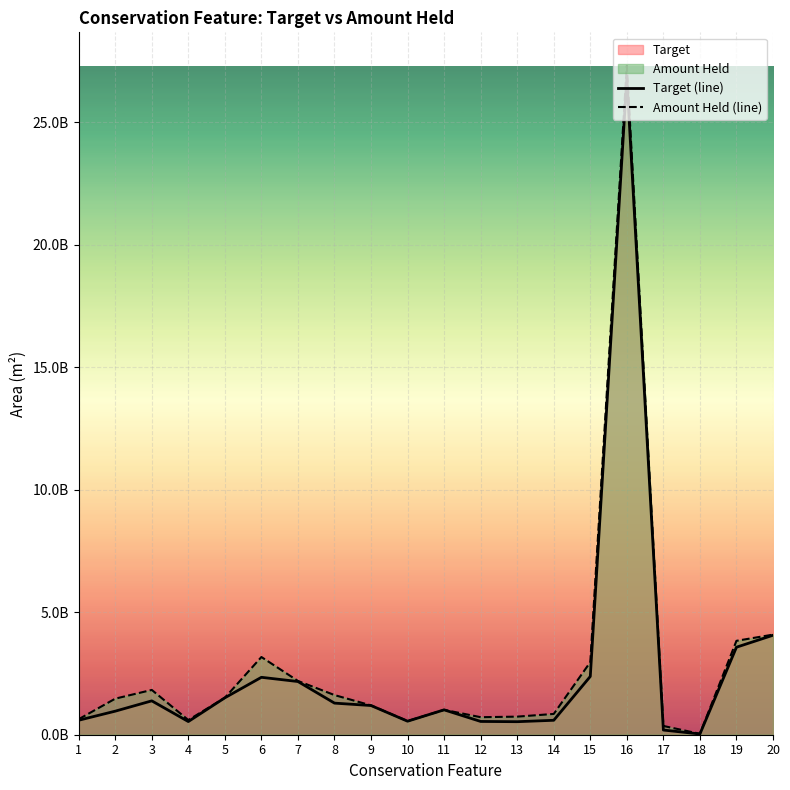

In Target (line), how many points are higher than both neighbors (excluding endpoints)?

4